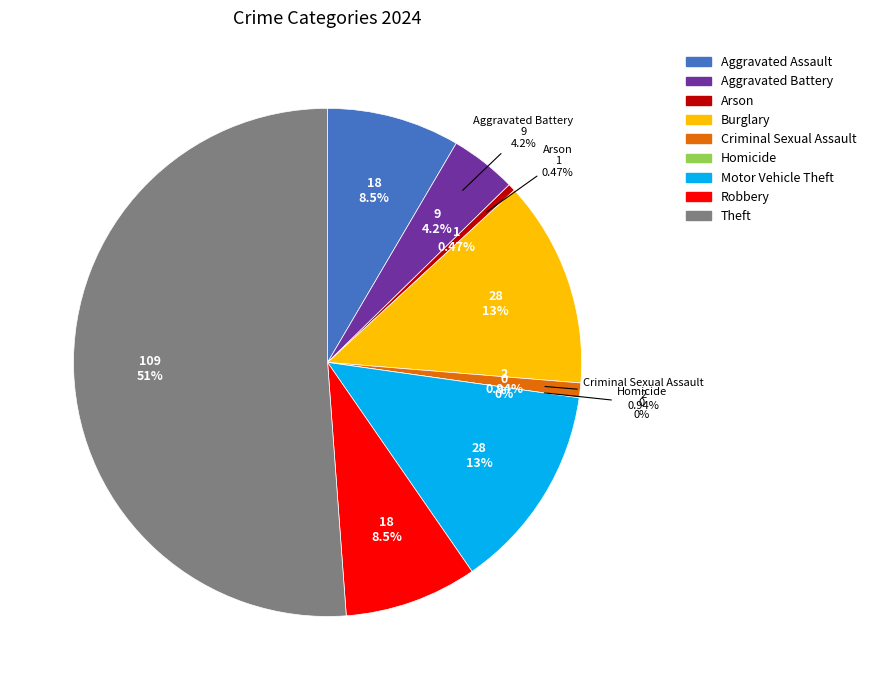

How many slices are in this pie chart?

9